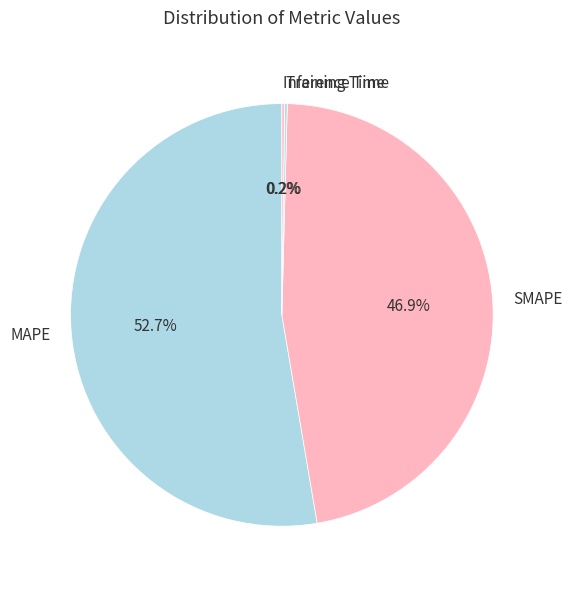

To the nearest percent, what is the average slice percentage?

25%